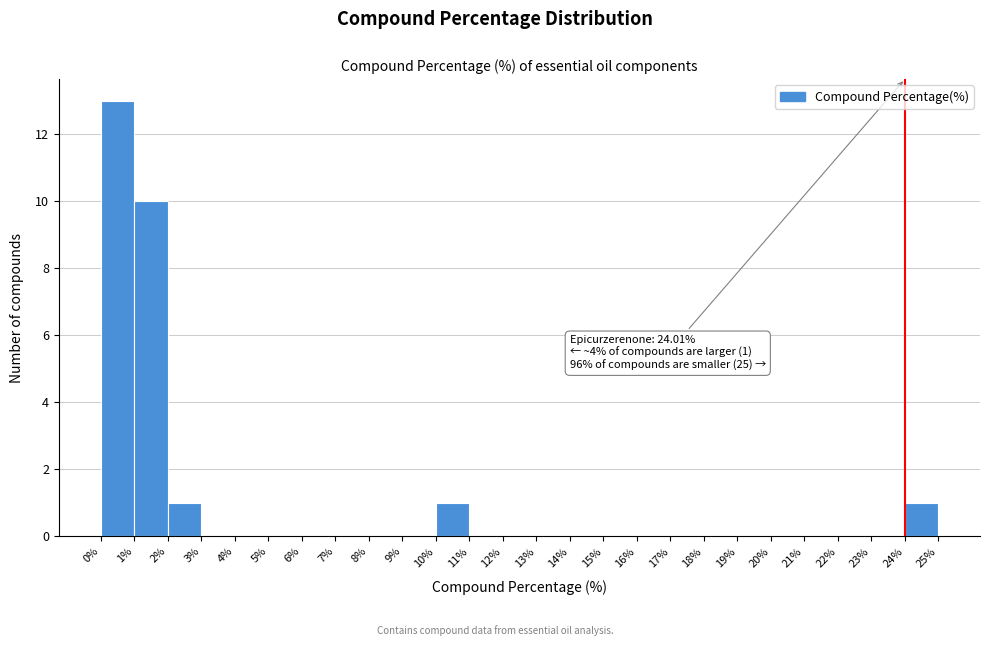

Over which range of the x-axis is the bar tallest?

0% to 1%